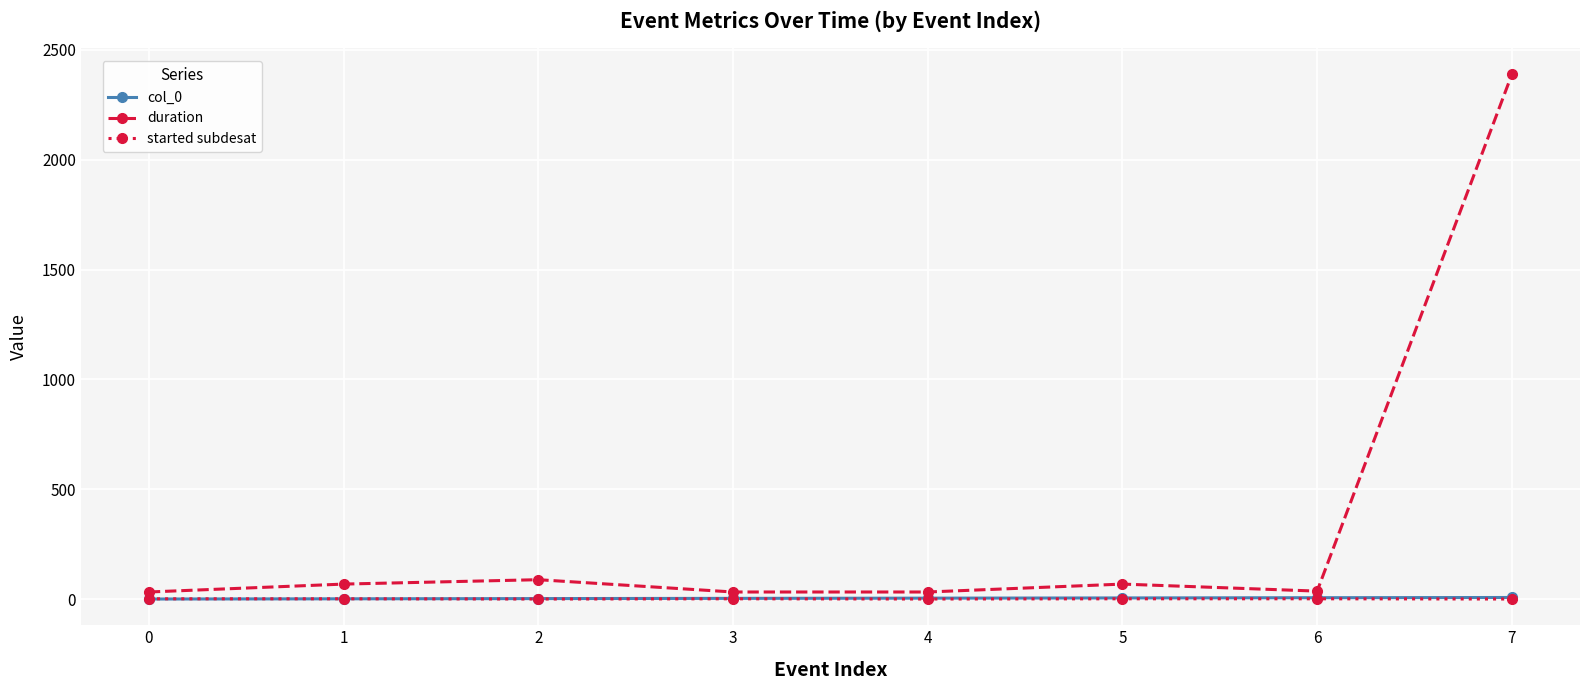

Which series has the largest total across all categories?

duration